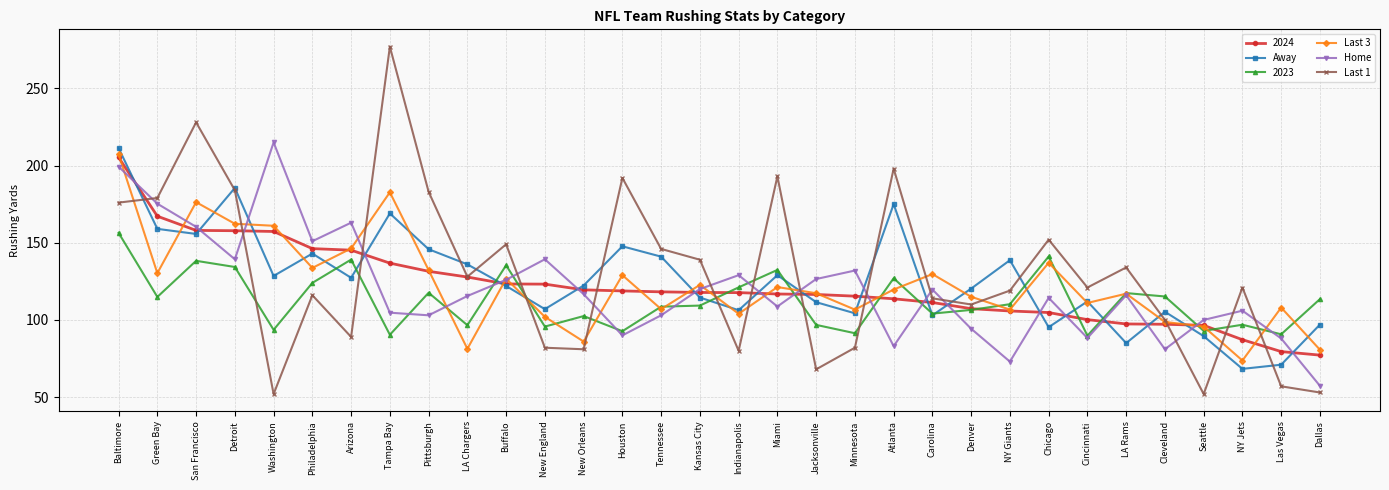

What is the spread (max minus min) of values at Minnesota?

50.0